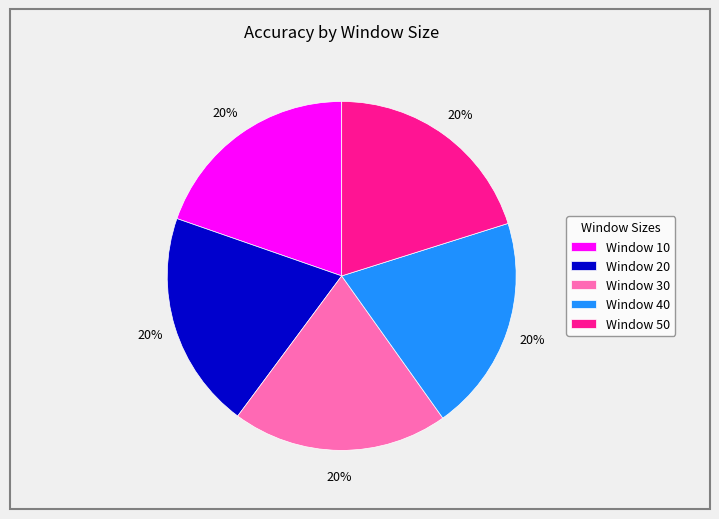

Does any single category account for the majority?

No